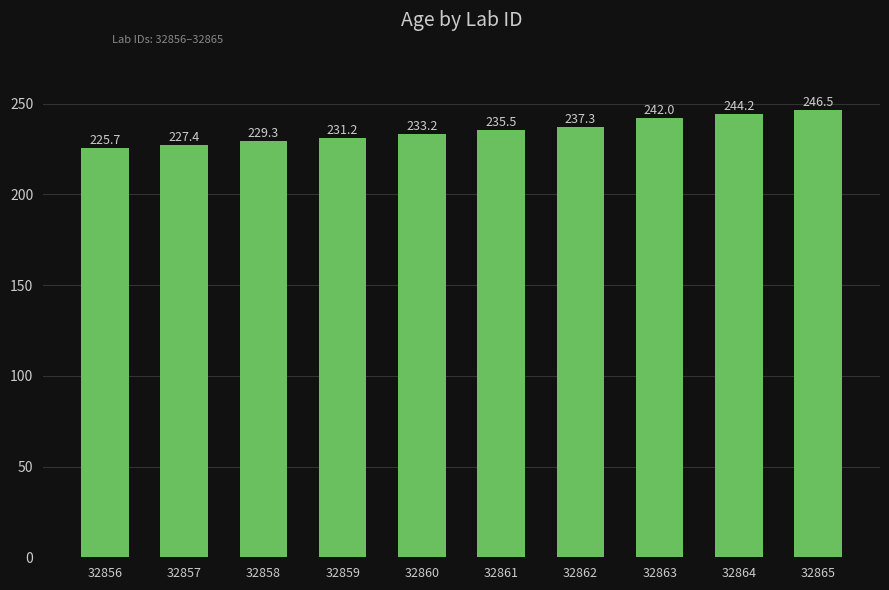

Reading left to right, extract all data points from this chart.

225.7	227.4	229.3	231.2	233.2	235.5	237.3	242.0	244.2	246.5